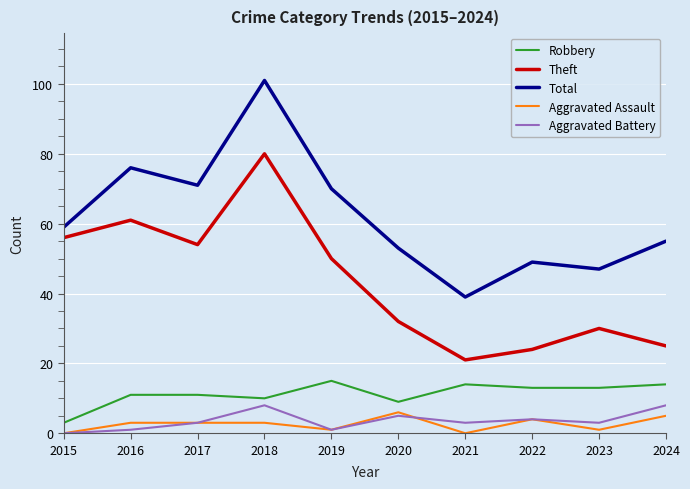

What is the total value across all series at 2016?

152